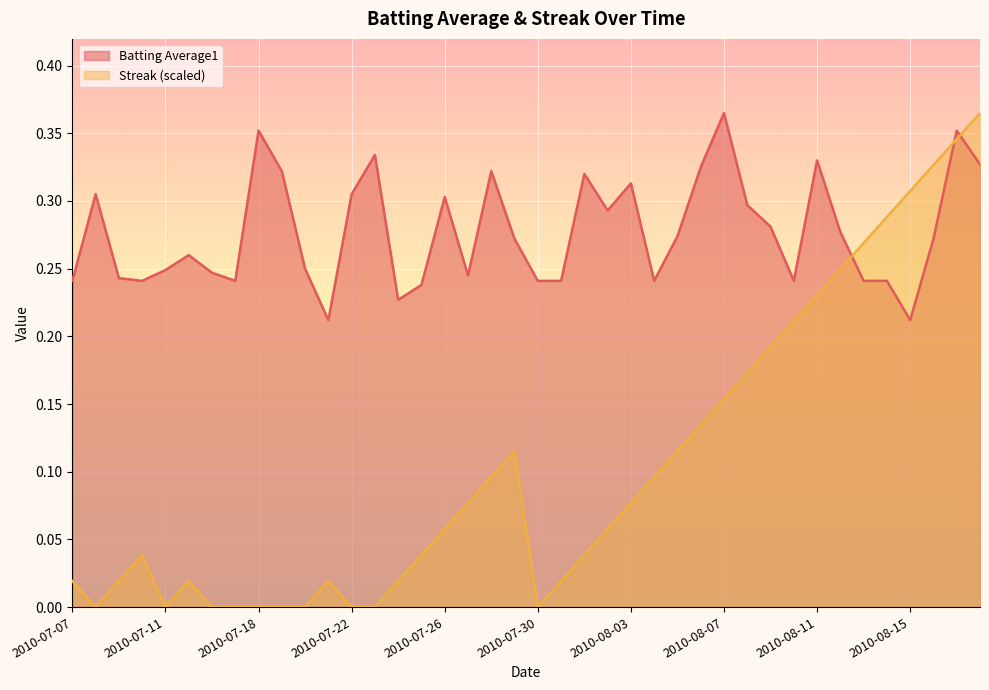

At which label does Batting Average1 reach its peak?

2010-08-07